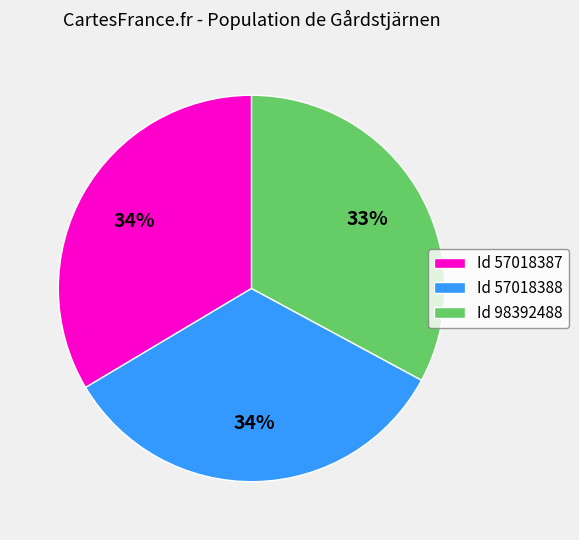

What is the ratio of the value at Id 57018387 to the value at Id 98392488?

1.0